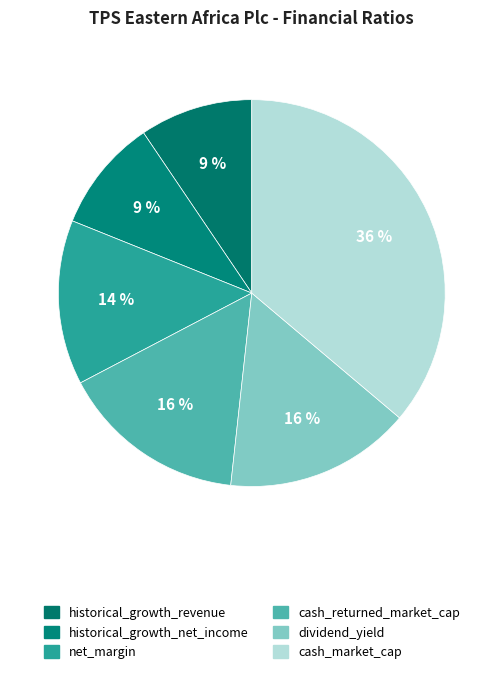

Between dividend_yield and historical_growth_net_income, which is larger?

dividend_yield